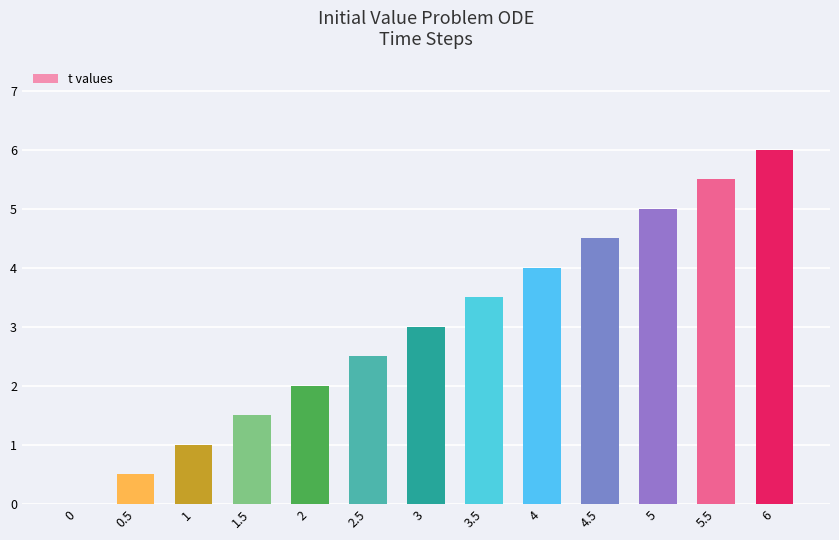

Between 0.5 and 4, which is larger?

4